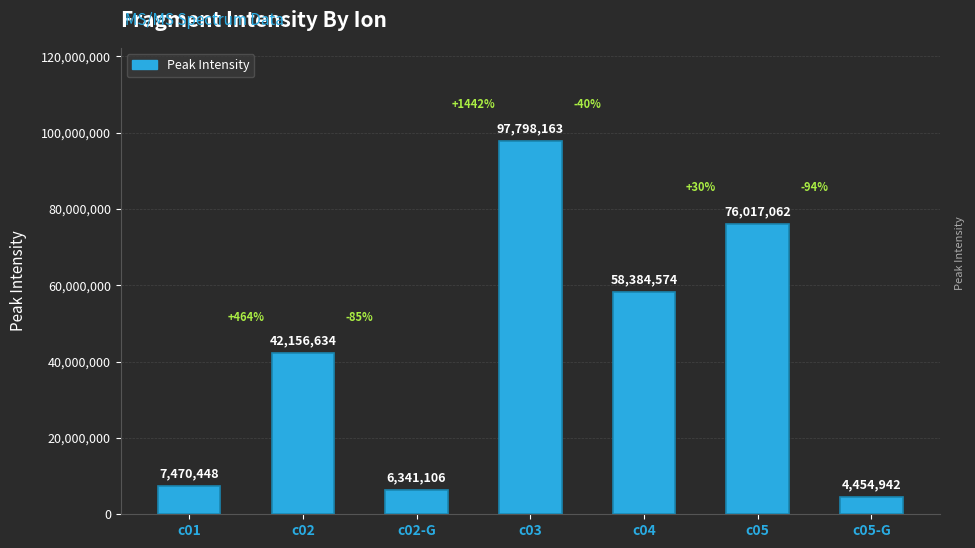

How many series are shown in this chart?

1